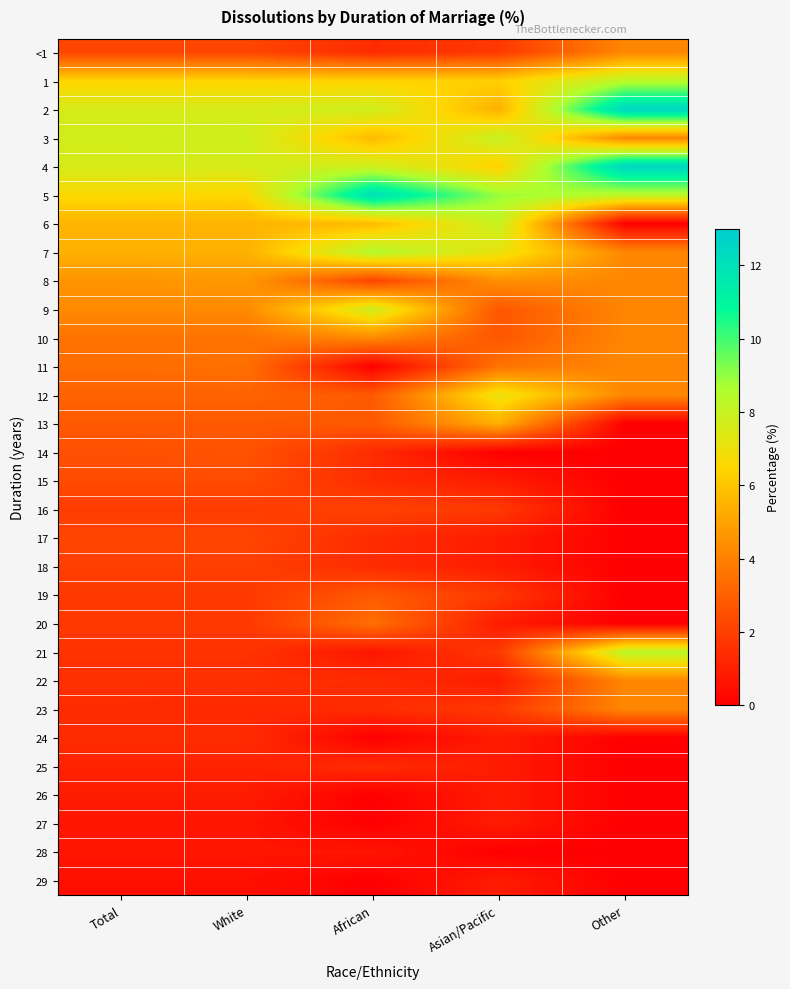

Reading right to left, list all the values displayed in this chart.

<1: Other=4.2	Asian/Pacific=1.8	African=1.4	White=2.2	Total=2.2
1: Other=8.3	Asian/Pacific=6.3	African=6.4	White=6.4	Total=6.4
2: Other=12.5	Asian/Pacific=5.4	African=7.8	White=7.6	Total=7.6
3: Other=4.2	Asian/Pacific=8.0	African=5.7	White=7.8	Total=7.7
4: Other=12.5	Asian/Pacific=6.3	African=7.8	White=7.6	Total=7.6
5: Other=8.3	Asian/Pacific=8.9	African=12.1	White=6.5	Total=6.6
6: Other=0.0	Asian/Pacific=8.0	African=5.7	White=5.5	Total=5.5
7: Other=4.2	Asian/Pacific=7.1	African=8.5	White=5.4	Total=5.4
8: Other=4.2	Asian/Pacific=4.5	African=2.1	White=4.7	Total=4.6
9: Other=4.2	Asian/Pacific=2.7	African=7.8	White=4.3	Total=4.3
10: Other=4.2	Asian/Pacific=2.7	African=4.3	White=3.6	Total=3.6
11: Other=4.2	Asian/Pacific=3.6	African=0.0	White=3.5	Total=3.4
12: Other=4.2	Asian/Pacific=7.1	African=2.8	White=3.1	Total=3.1
13: Other=0.0	Asian/Pacific=5.4	African=2.8	White=2.8	Total=2.8
14: Other=0.0	Asian/Pacific=0.0	African=1.4	White=2.6	Total=2.5
15: Other=0.0	Asian/Pacific=0.9	African=1.4	White=2.4	Total=2.4
16: Other=0.0	Asian/Pacific=1.8	African=2.1	White=1.9	Total=1.9
17: Other=0.0	Asian/Pacific=0.9	African=1.4	White=2.2	Total=2.2
18: Other=0.0	Asian/Pacific=0.9	African=1.4	White=2.0	Total=2.0
19: Other=0.0	Asian/Pacific=1.8	African=2.8	White=1.8	Total=1.8
20: Other=0.0	Asian/Pacific=0.9	African=3.5	White=1.8	Total=1.8
21: Other=8.3	Asian/Pacific=1.8	African=0.7	White=1.6	Total=1.6
22: Other=4.2	Asian/Pacific=0.9	African=1.4	White=1.5	Total=1.5
23: Other=4.2	Asian/Pacific=1.8	African=1.4	White=1.3	Total=1.4
24: Other=0.0	Asian/Pacific=0.9	African=0.0	White=1.4	Total=1.4
25: Other=0.0	Asian/Pacific=0.9	African=1.4	White=1.1	Total=1.1
26: Other=0.0	Asian/Pacific=0.9	African=0.0	White=0.9	Total=0.9
27: Other=0.0	Asian/Pacific=0.9	African=0.0	White=0.7	Total=0.7
28: Other=0.0	Asian/Pacific=0.0	African=0.7	White=0.7	Total=0.7
29: Other=0.0	Asian/Pacific=0.9	African=0.0	White=0.5	Total=0.5